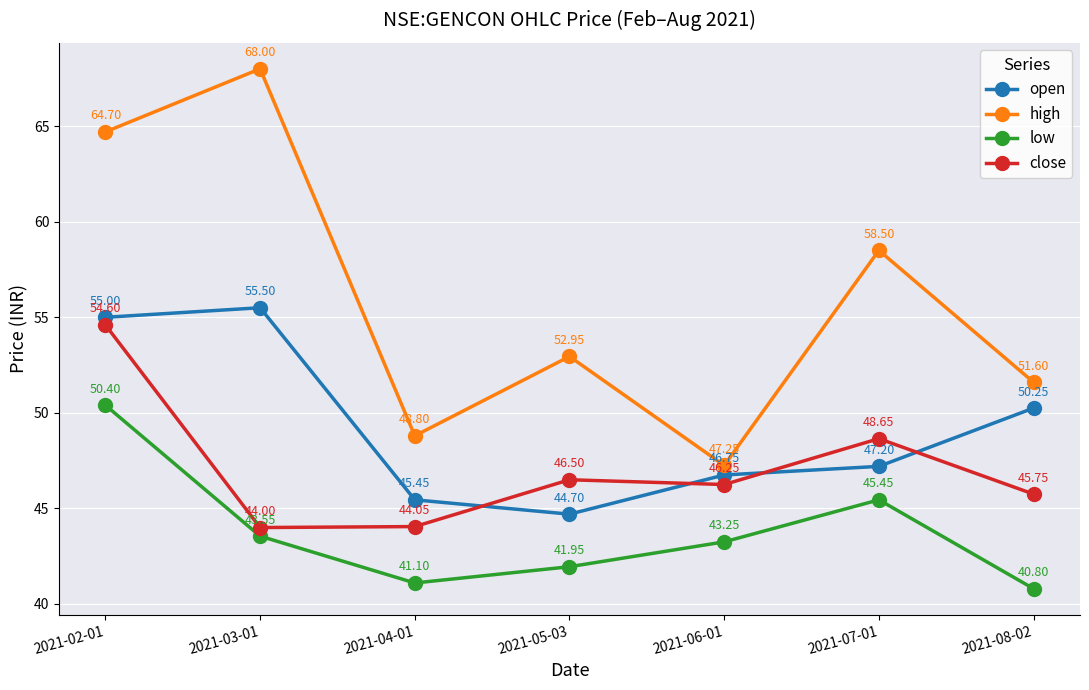

True or false: open and close cross at least once.

True